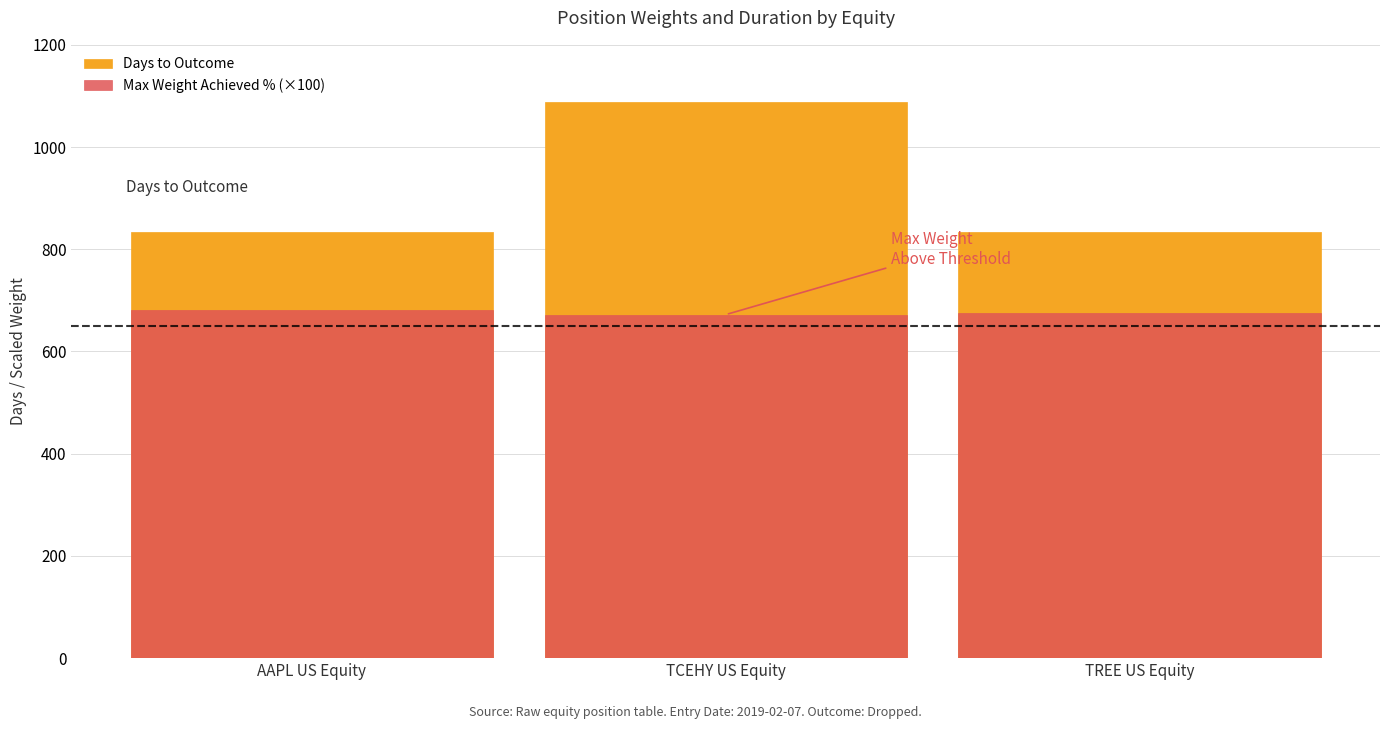

Reading right to left, what are all the values shown in this chart?

Days to Outcome: TREE US Equity=833.0	TCEHY US Equity=1089.0	AAPL US Equity=833.0
Max Weight Achieved % (×100): TREE US Equity=674.3	TCEHY US Equity=672.1	AAPL US Equity=681.8